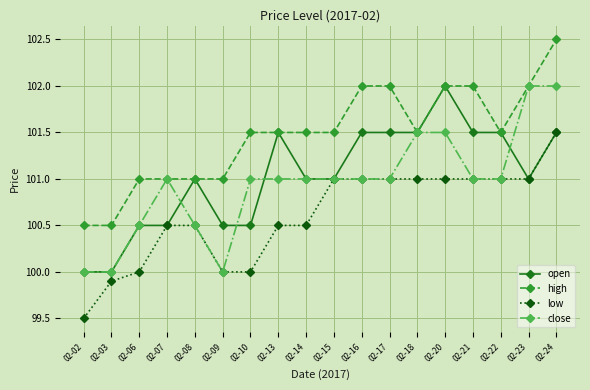

Count the number of categories in the chart.

18